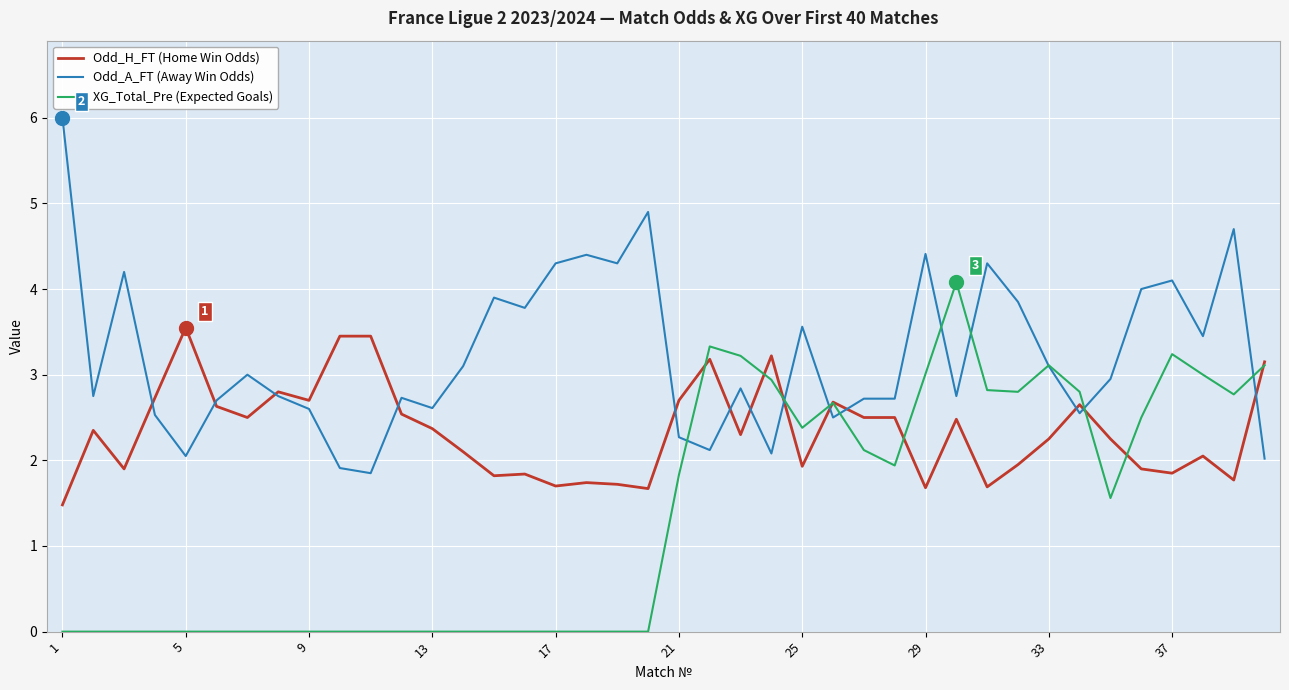

How many lines are shown in the chart?

3